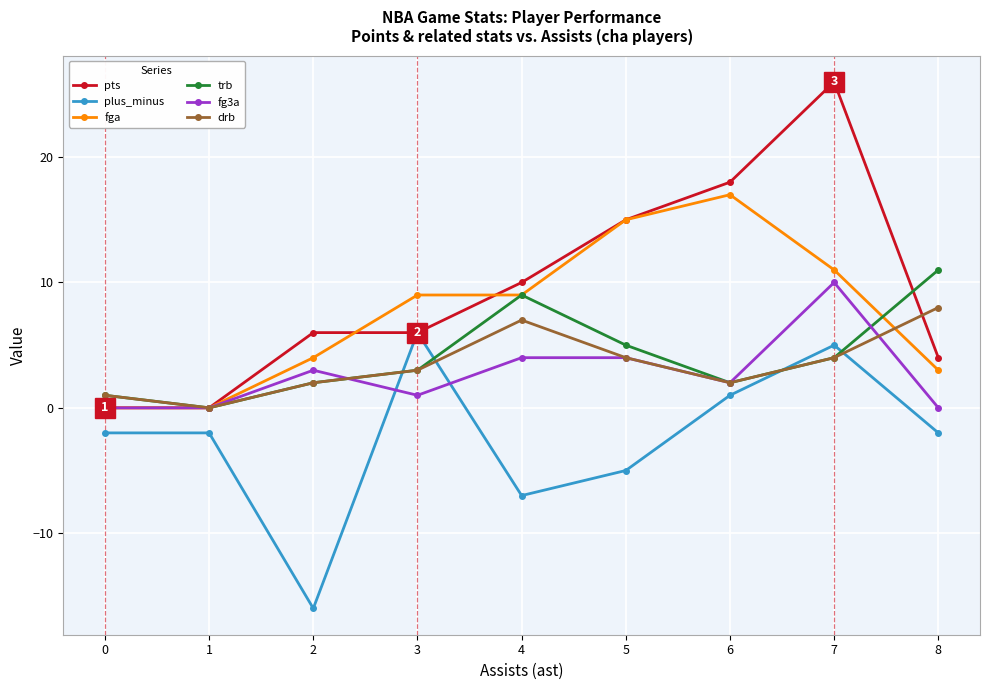

Is it true that drb equals 14 at 8?

False